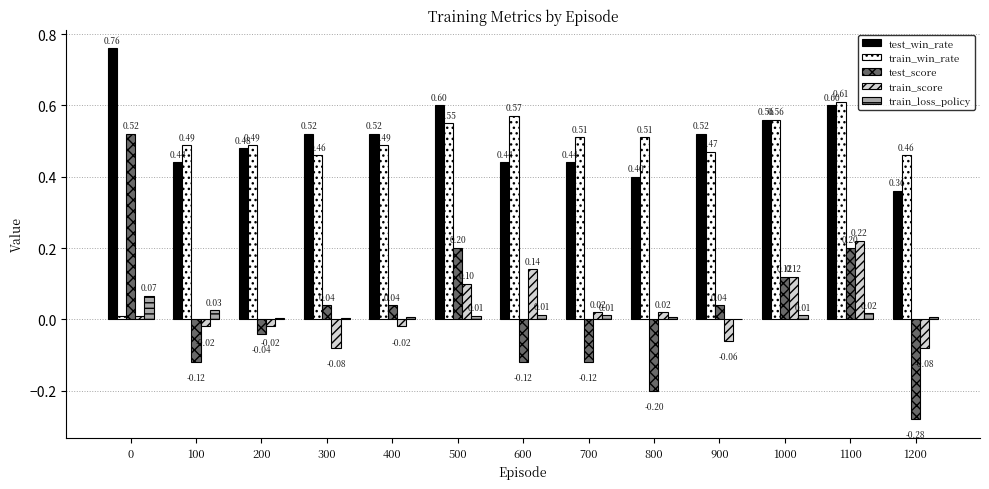

At which category is the sum across all series the highest?

1100